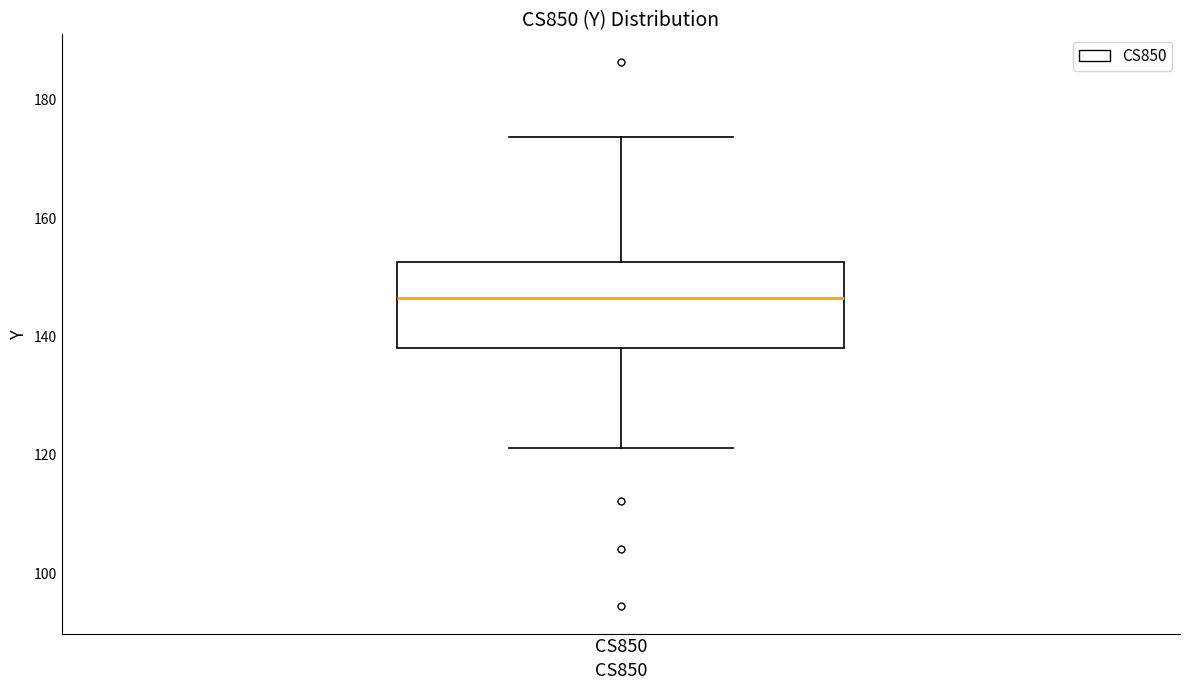

Transcribe this box plot: give where the median line is, the range the box spans, and where the two whiskers end, as read against the y-axis. The values are not printed on the chart, so give them approximately, as read against the axis.

median 146, box 138 to 152, whiskers 122 to 174